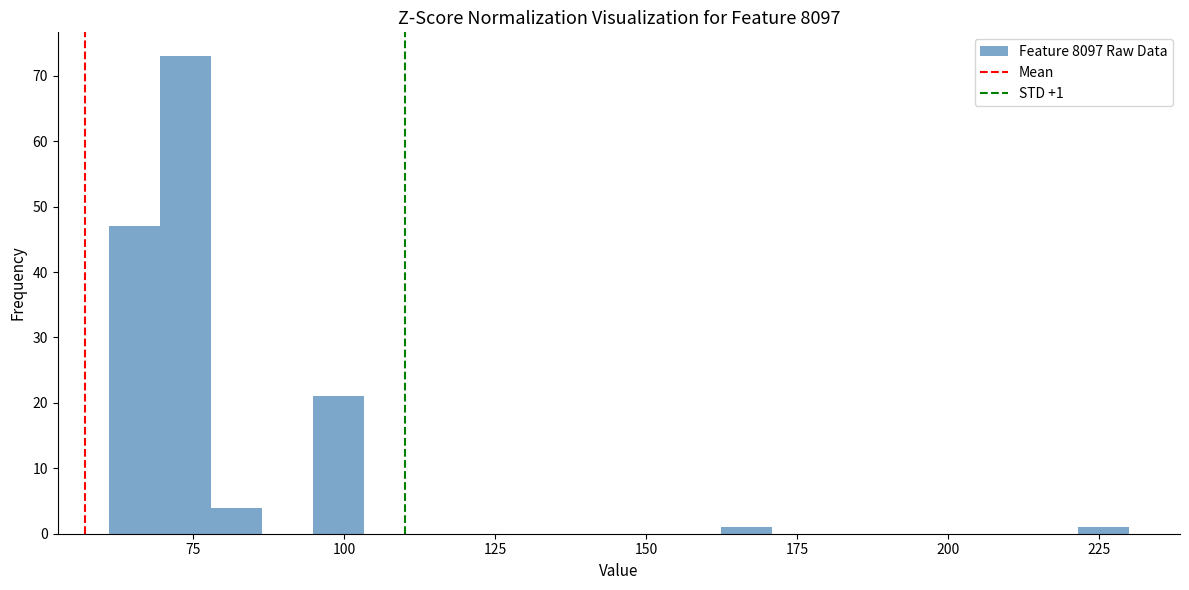

Around what value on the x-axis is the tallest bar? Give the approximate position of its centre, as read against the axis.

75